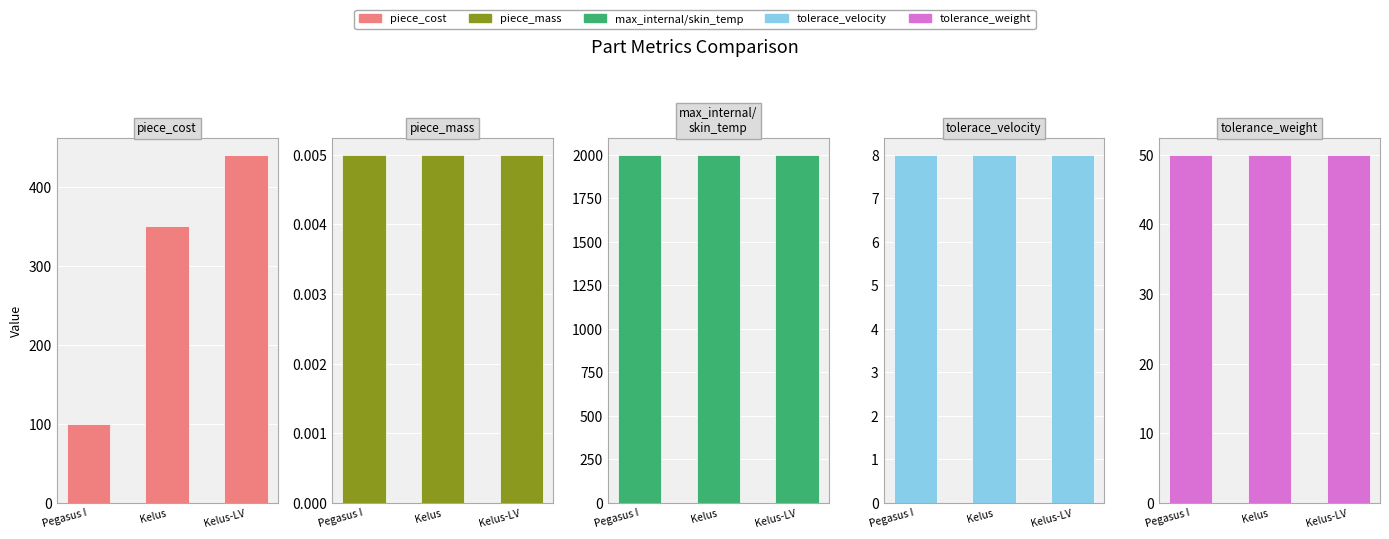

Which category has the lowest value in the max_internal/skin_temp series?

Pegasus I